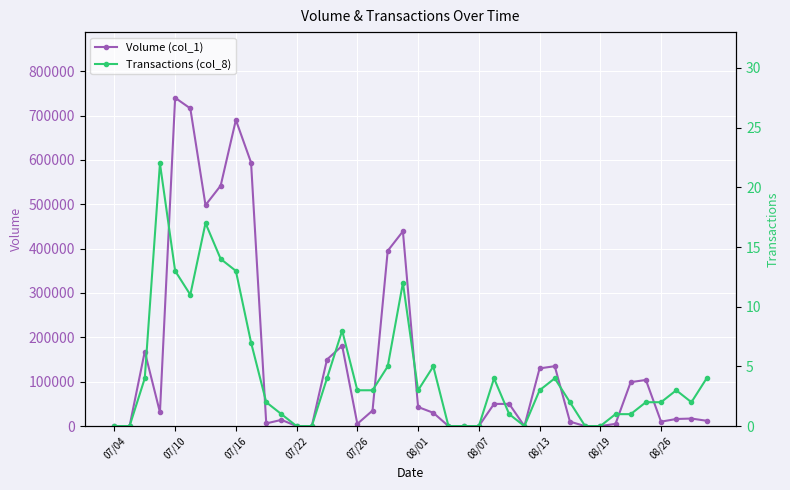

The value of Volume (col_1) at 08/07 is 505866. True or false?

False